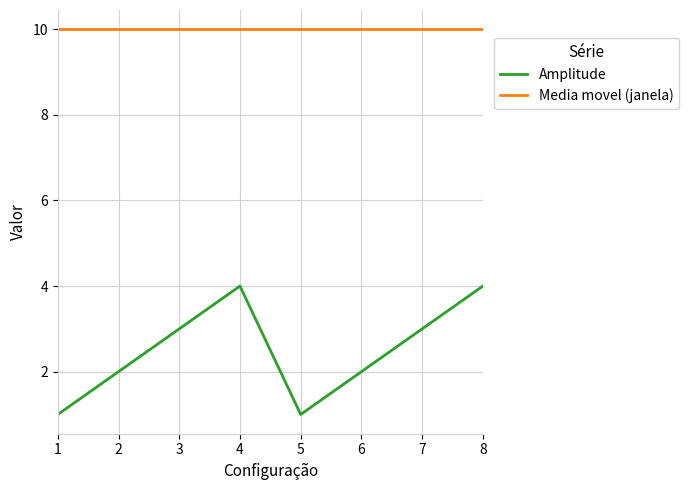

What are all the series names shown in the legend?

Amplitude, Media movel (janela)